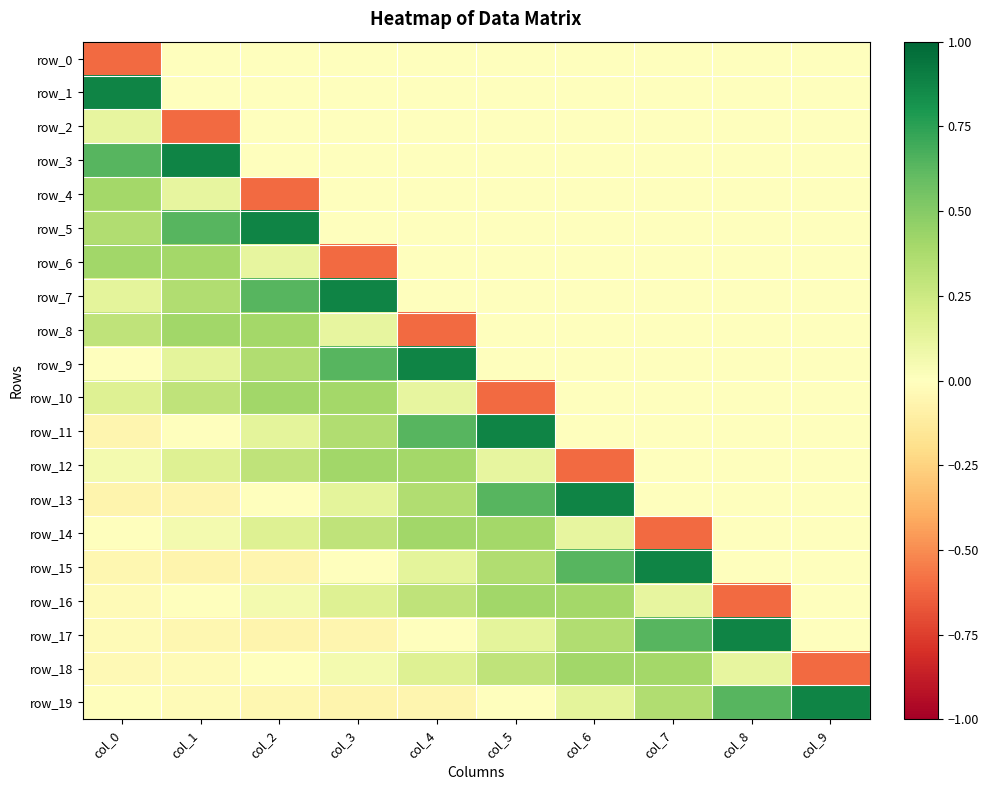

At which label is row_9 closest to 0?

col_5